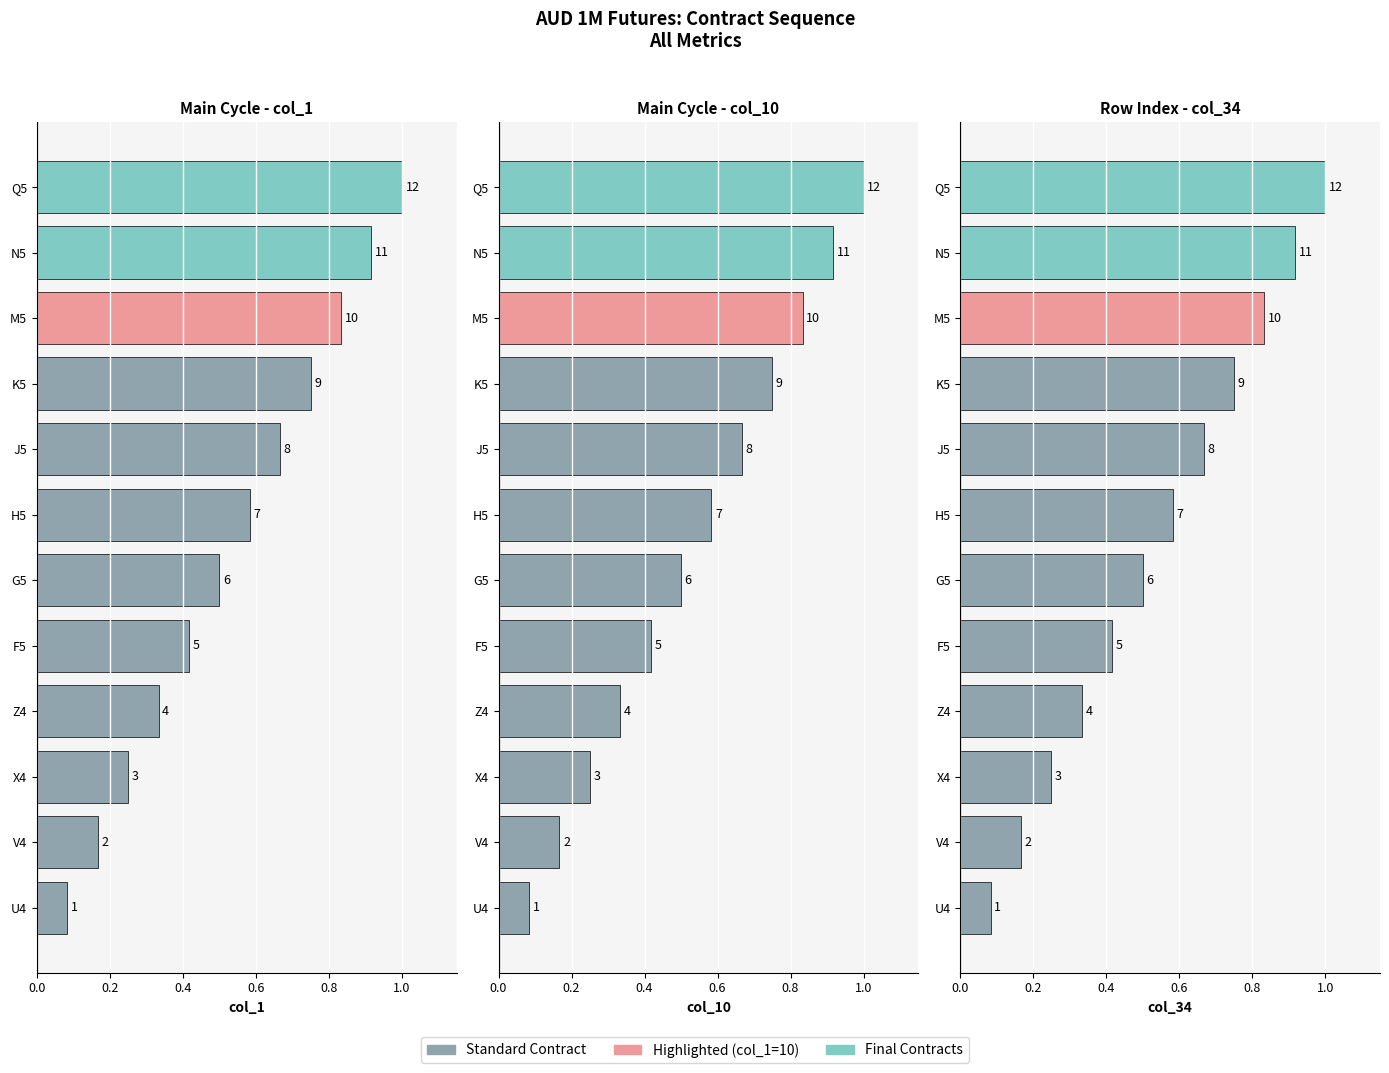

What is the difference between the second highest and minimum values in the Main Cycle - col_1 series?

0.8